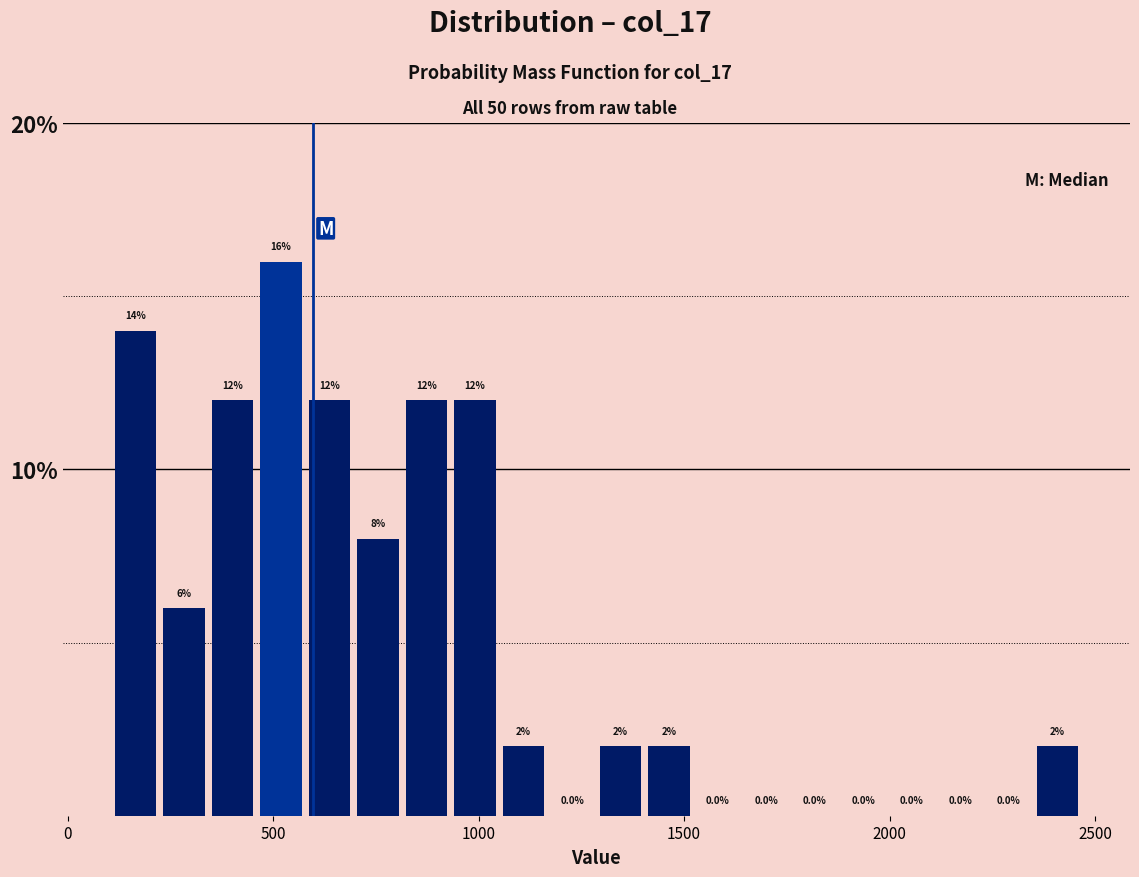

Around what value on the x-axis is the tallest bar? Give the approximate position of its centre, as read against the axis.

500